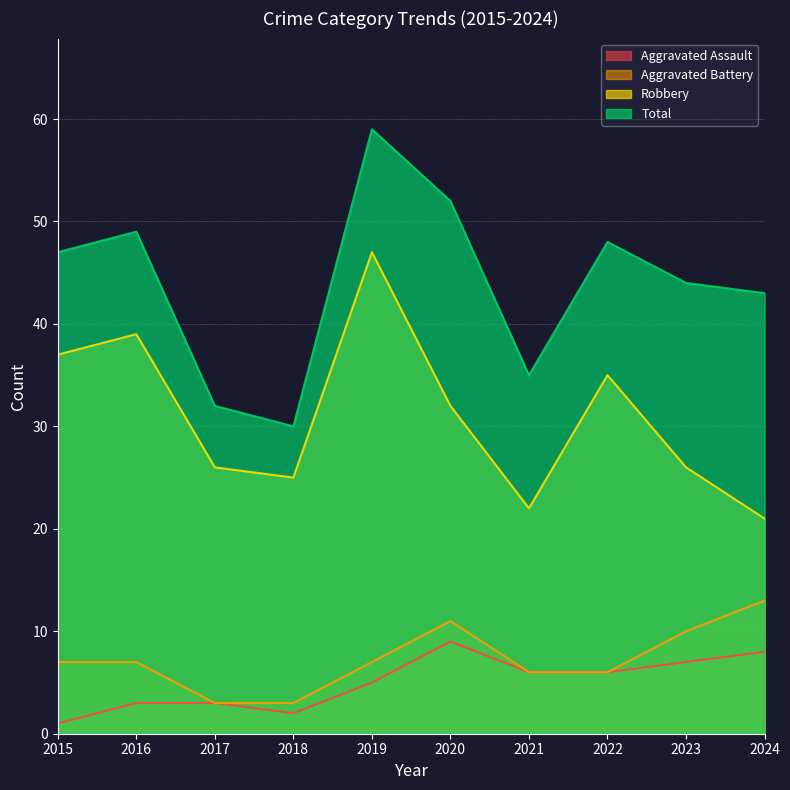

How many lines are shown in the chart?

4